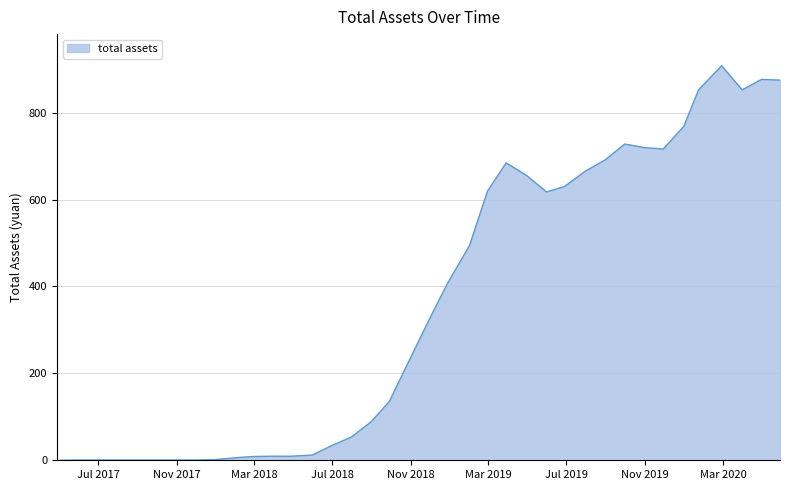

What is the maximum value shown in the chart?

908.1